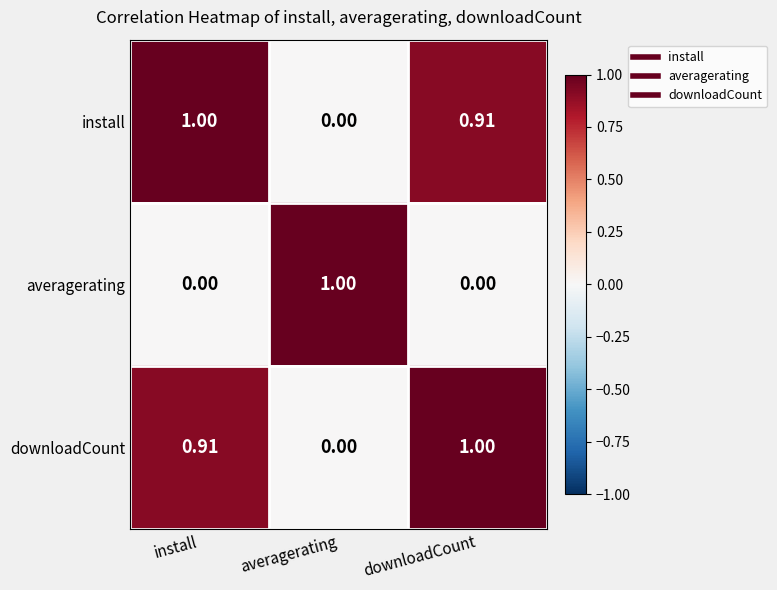

At which label does install reach its minimum?

averagerating